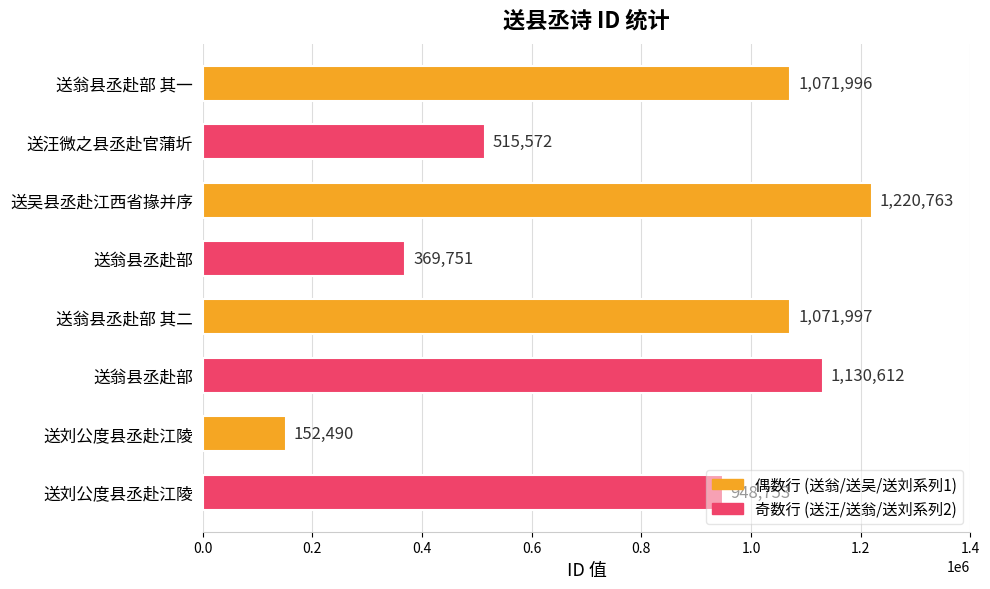

How many values are below 1071996?

4